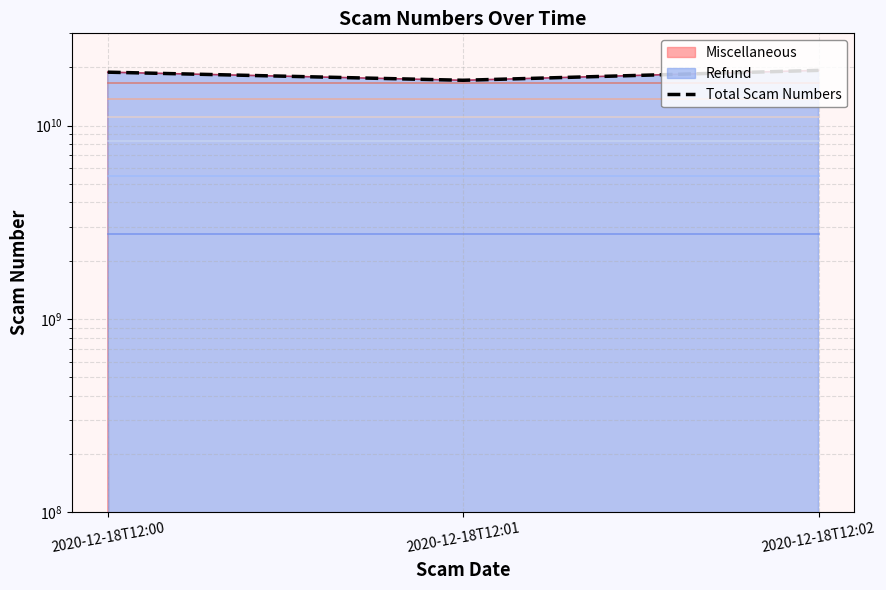

What is the minimum value shown in the chart?

17146778090